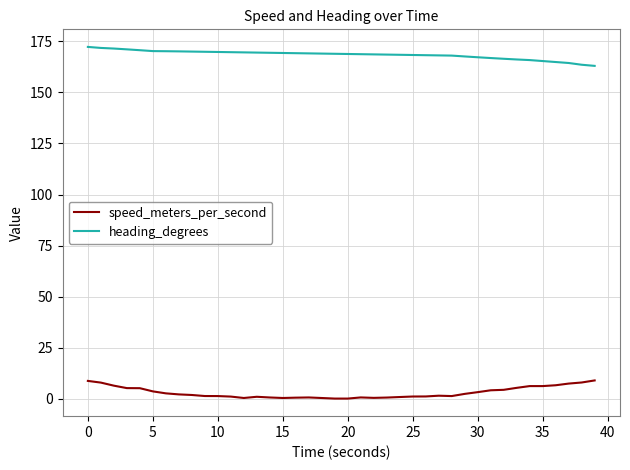

True or false: heading_degrees and speed_meters_per_second cross at least once.

False